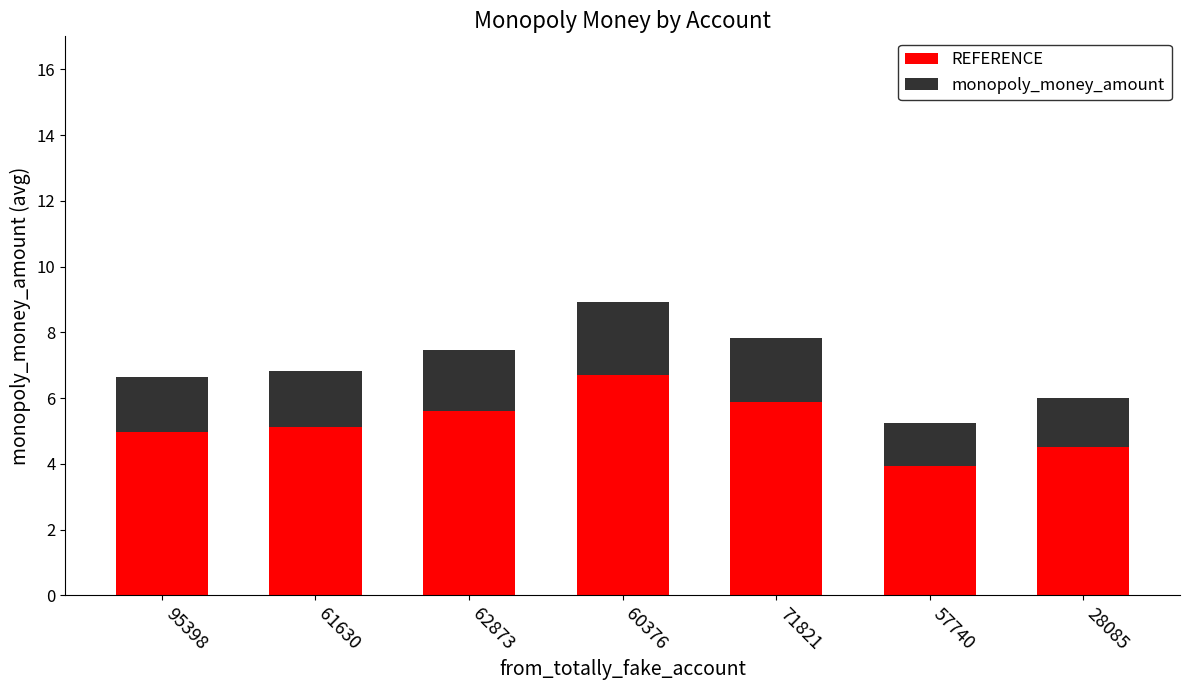

Which category has the lowest value in the REFERENCE series?

57740